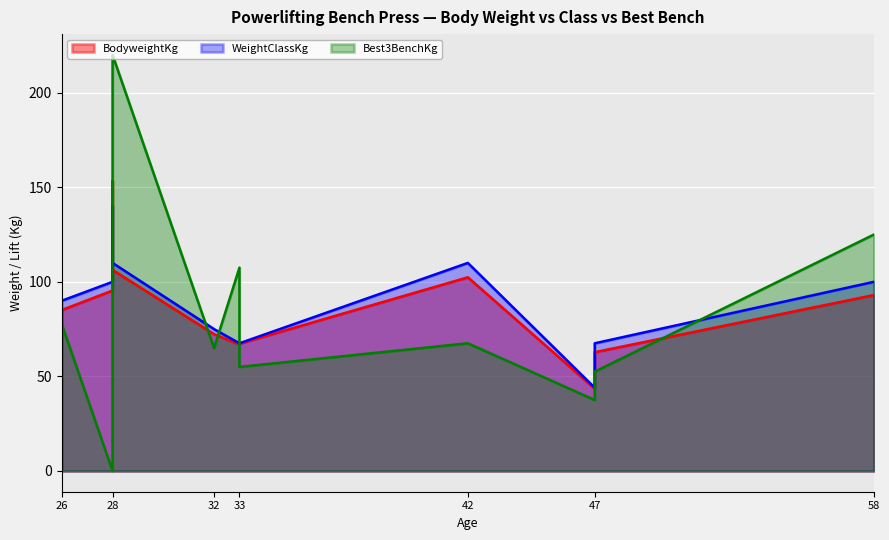

Reading left to right, transcribe all the data shown in this chart.

BodyweightKg: Jessica Day=66.9	Garnet Gregory=93.0	Tania Winwood=43.5	Justine Fuentes=62.8	Kate Stoyles=67.3	Lucy Michon=72.3	David James #5=102.4	Temera Hellriegel=85.1	Tyronne O'Neil=95.4	Tom Wilson=113.6	Phil Wilde=153.4	Kyle Love=106.3
WeightClassKg: Jessica Day=67.5	Garnet Gregory=100.0	Tania Winwood=44.0	Justine Fuentes=67.5	Kate Stoyles=67.5	Lucy Michon=75.0	David James #5=110.0	Temera Hellriegel=90.0	Tyronne O'Neil=100.0	Tom Wilson=125.0	Phil Wilde=140.0	Kyle Love=110.0
Best3BenchKg: Jessica Day=107.5	Garnet Gregory=125.0	Tania Winwood=37.5	Justine Fuentes=52.5	Kate Stoyles=55.0	Lucy Michon=65.0	David James #5=67.5	Temera Hellriegel=77.5	Tyronne O'Neil=0.0	Tom Wilson=165.0	Phil Wilde=200.0	Kyle Love=220.0